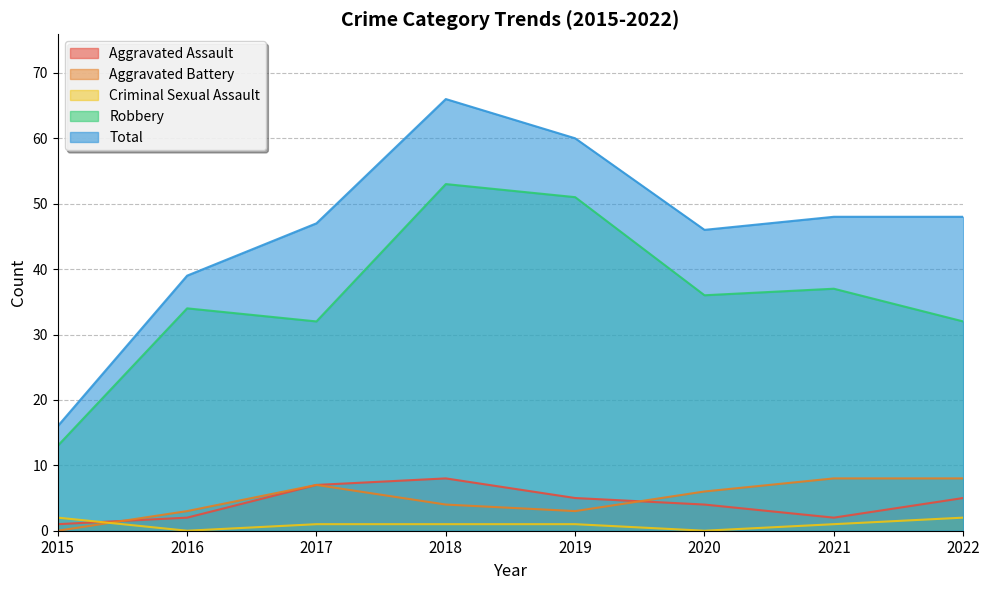

Rank the series at 2016 from highest to lowest value.

Total, Robbery, Aggravated Battery, Aggravated Assault, Criminal Sexual Assault